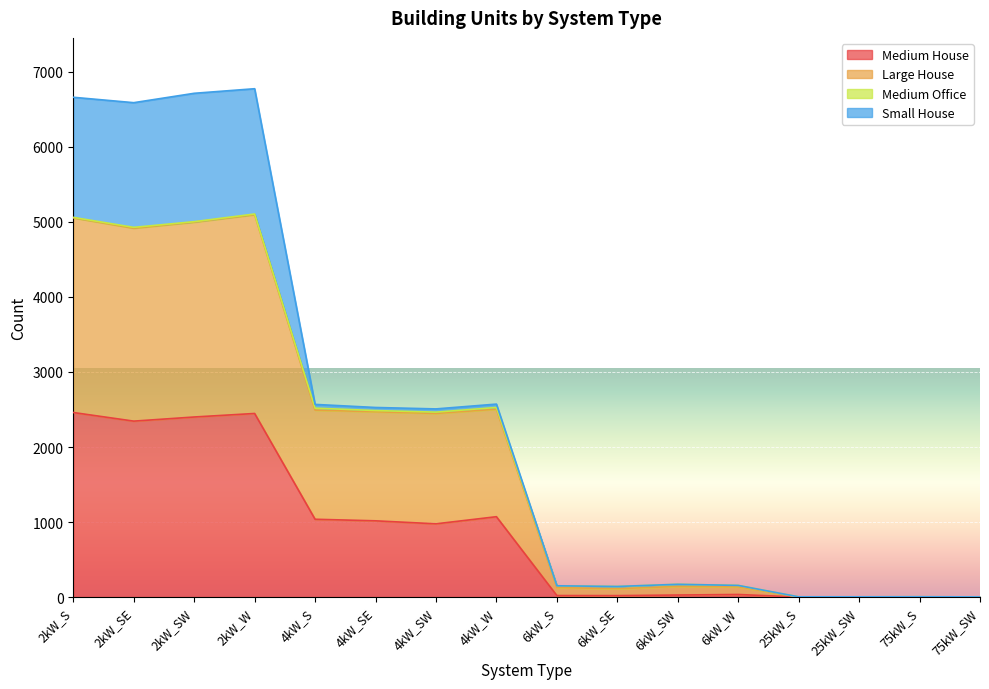

What is the label of the 14th point from the right?

2kW_SW